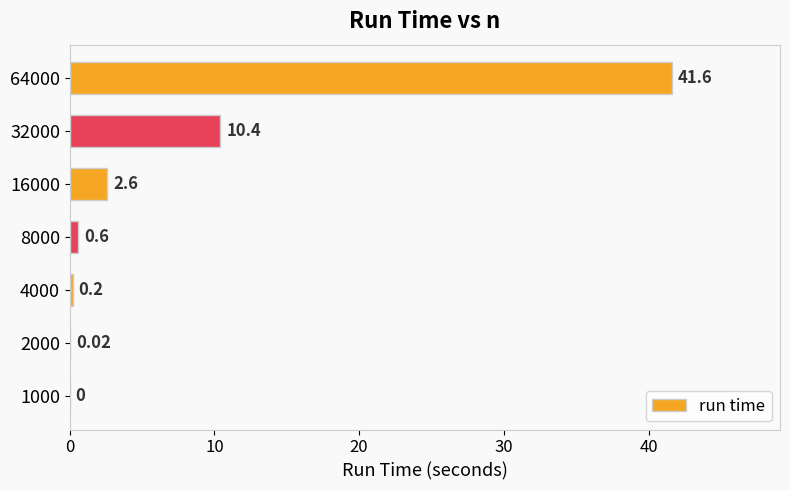

What is the sum of all values?

55.4